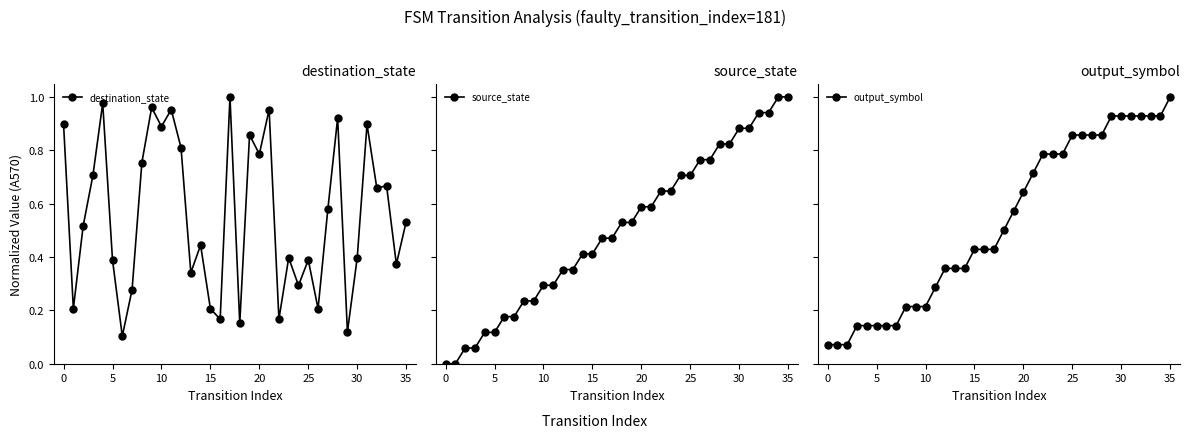

Which series changed the most between 20 and 24?

output_symbol